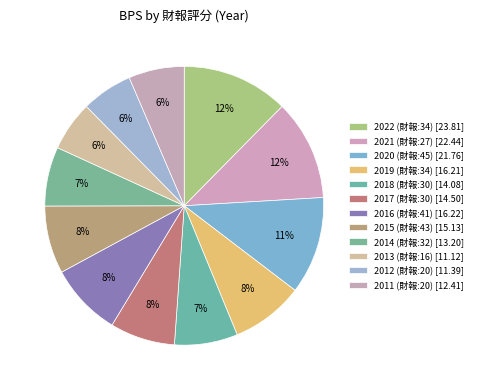

To the nearest percent, what is the difference between the largest and smallest slice percentages?

7%